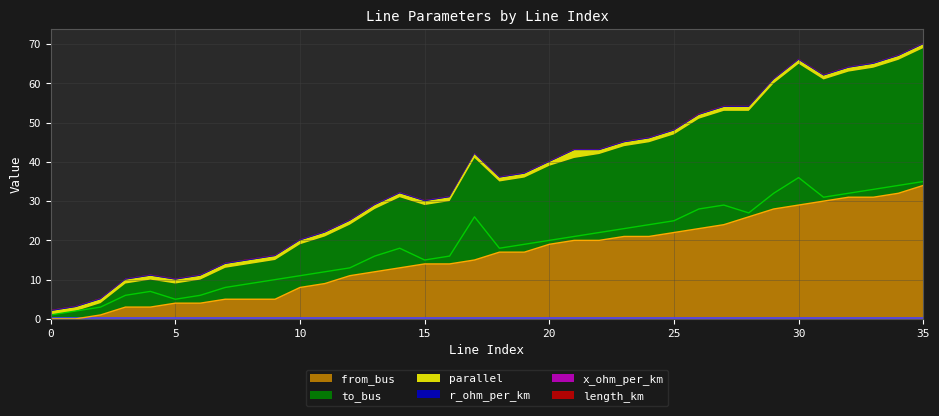

True or false: to_bus and from_bus cross at least once.

False